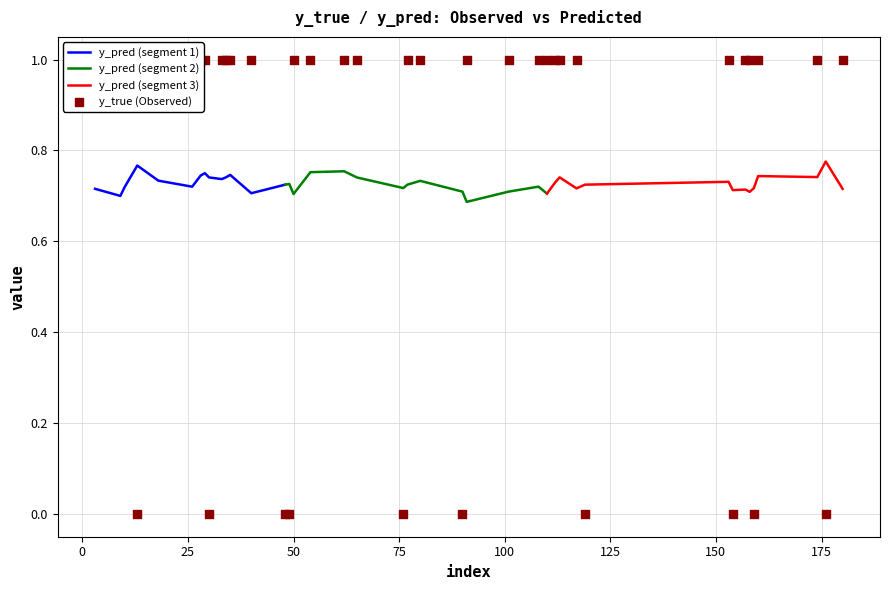

Which series has the largest total across all categories?

y_true